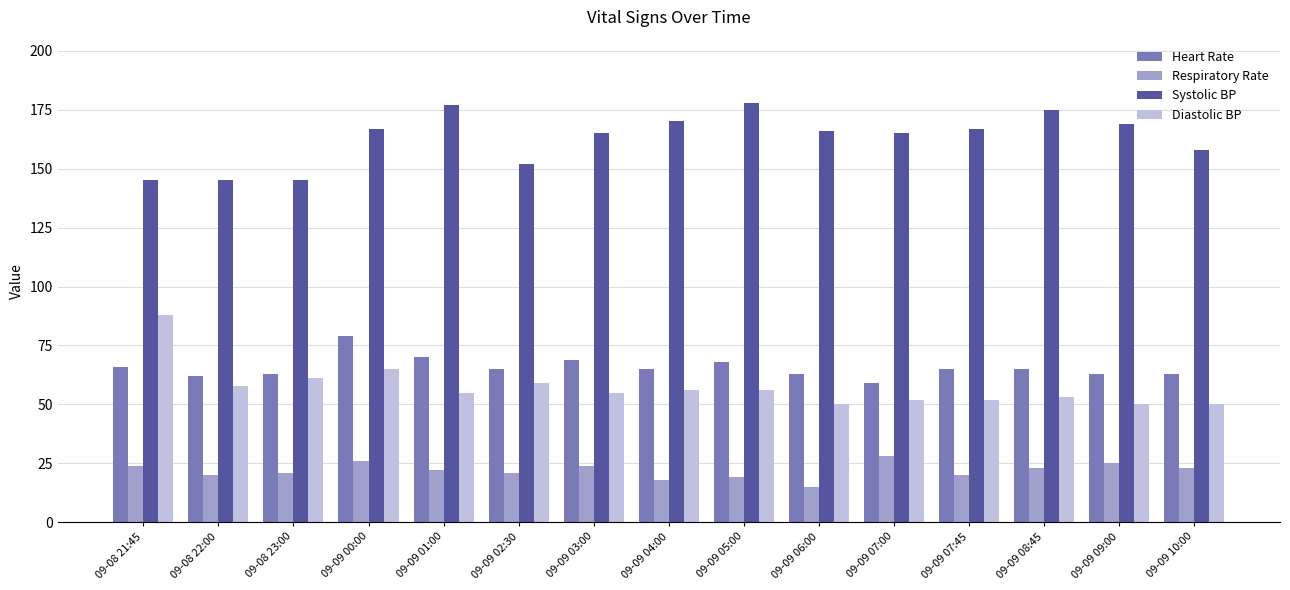

How many bars are there in each group?

4